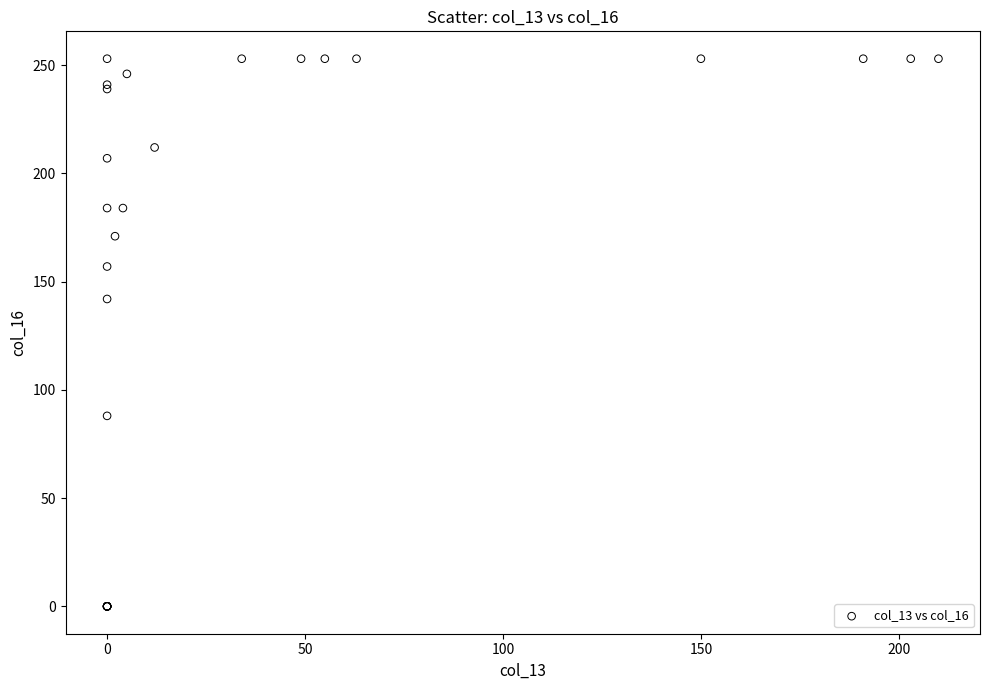

What Y value in the scatter plot is closest to 126?

142